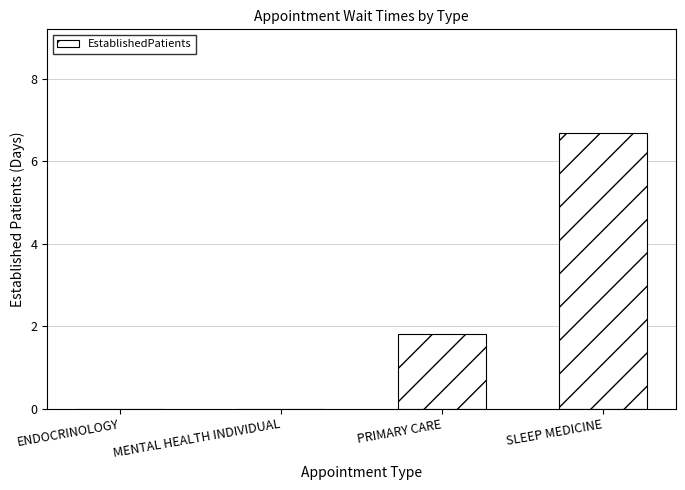

Read the value at PRIMARY CARE.

1.8